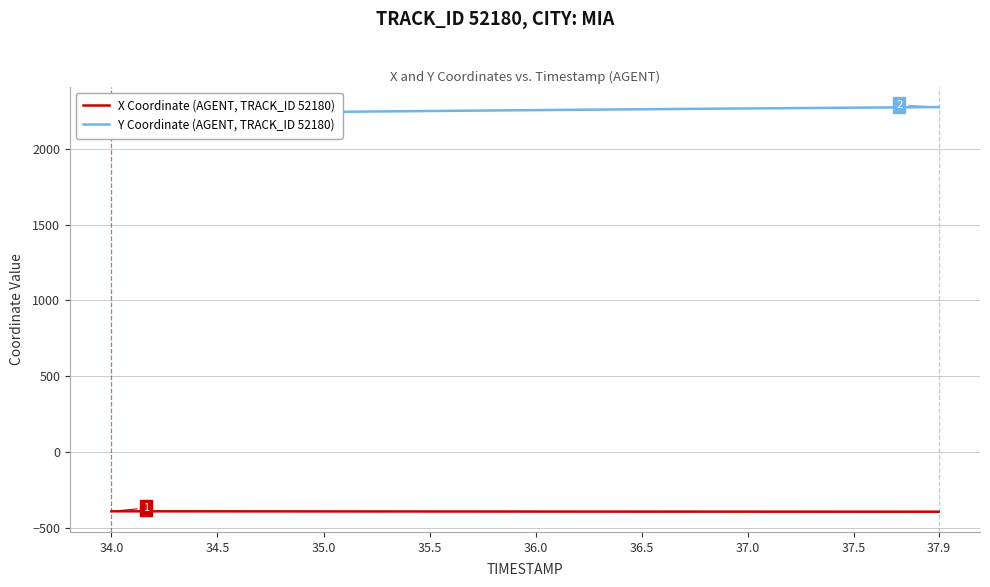

How many distinct data groups are displayed?

2